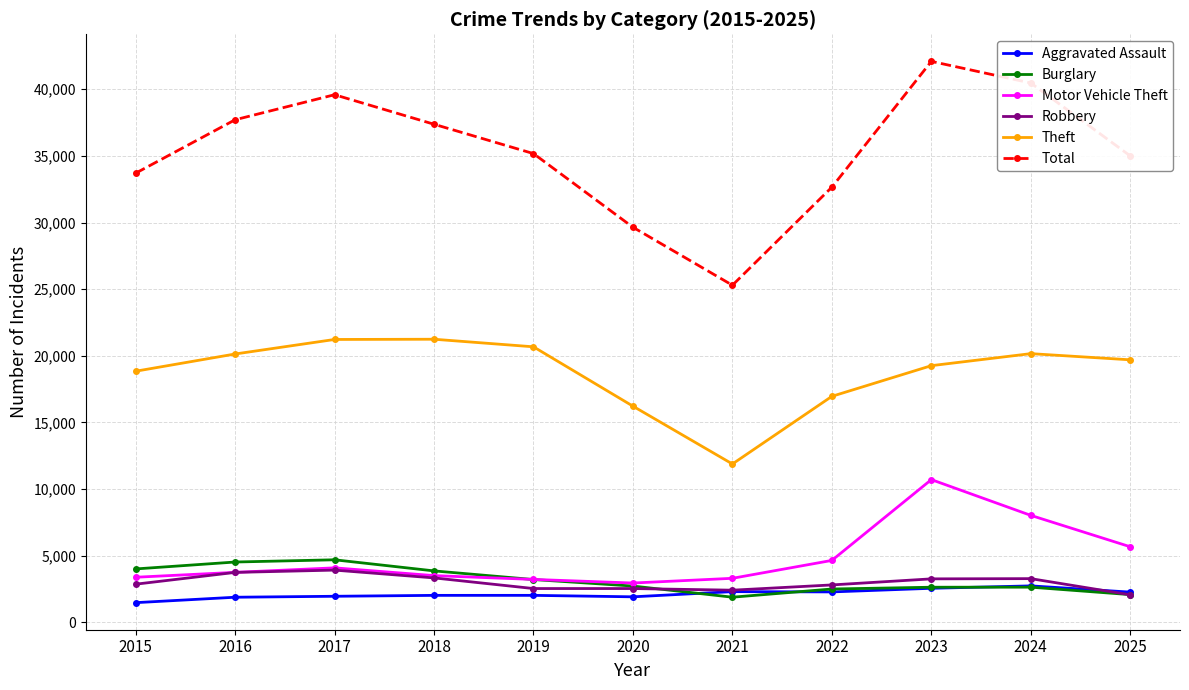

Which series changed the most between 2015 and 2020?

Total